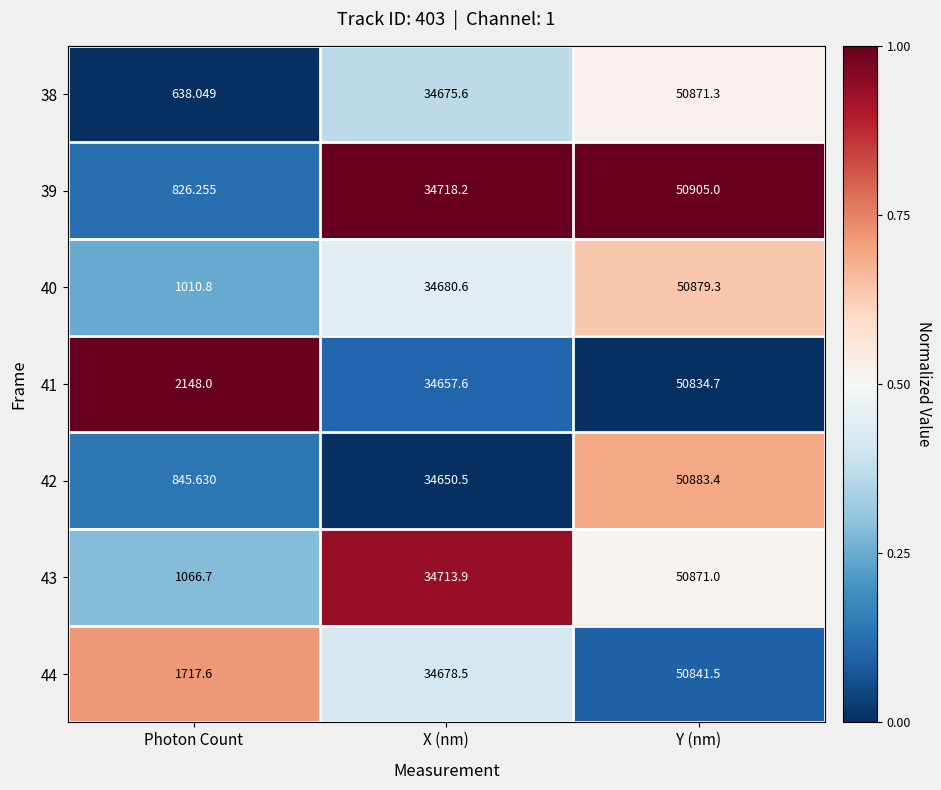

Where is 41 nearest to the value 26491?

X (nm)